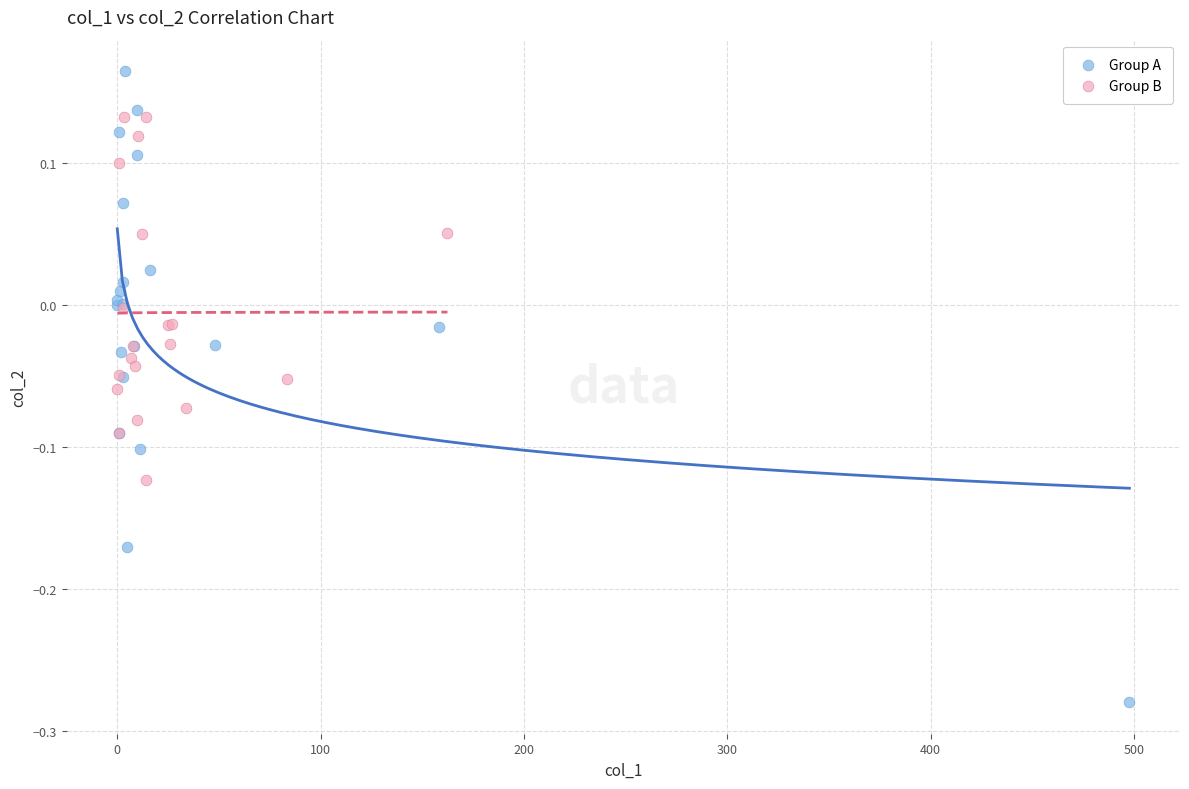

Which series has the widest spread of Y values?

Group A